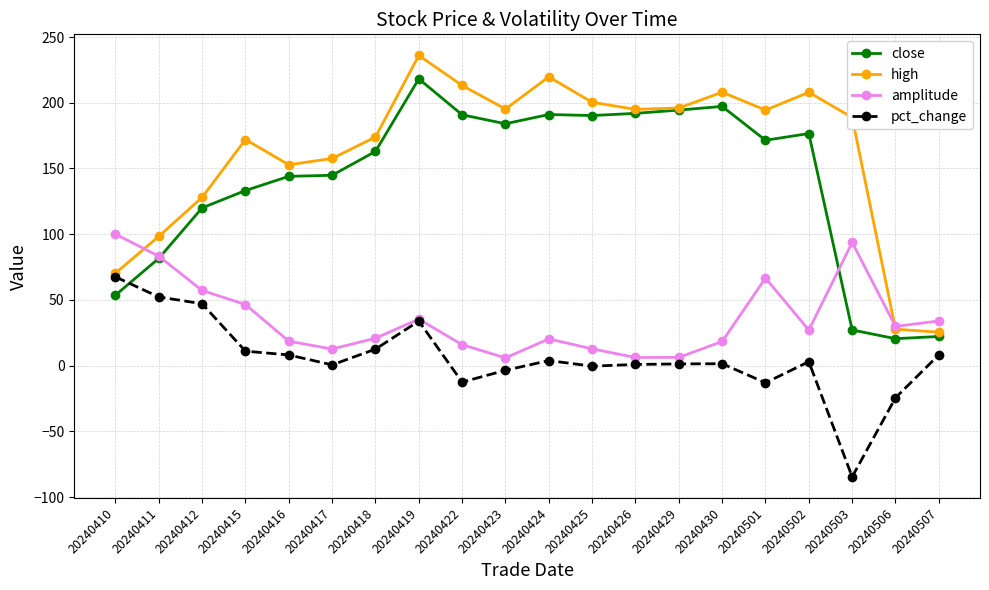

Count the number of categories in the chart.

20